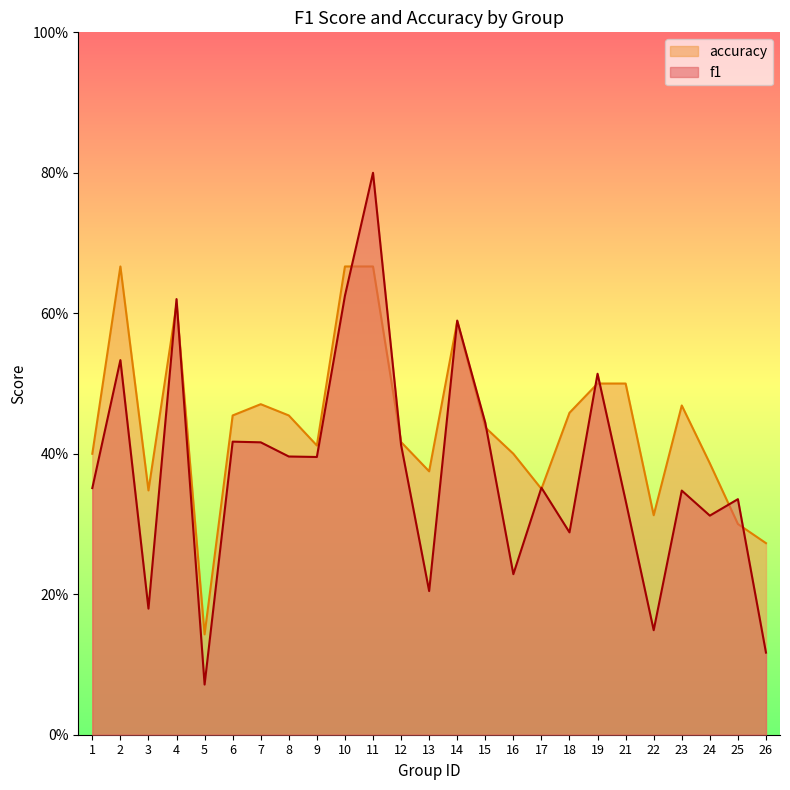

The value of accuracy at 13 is 0.4. True or false?

True